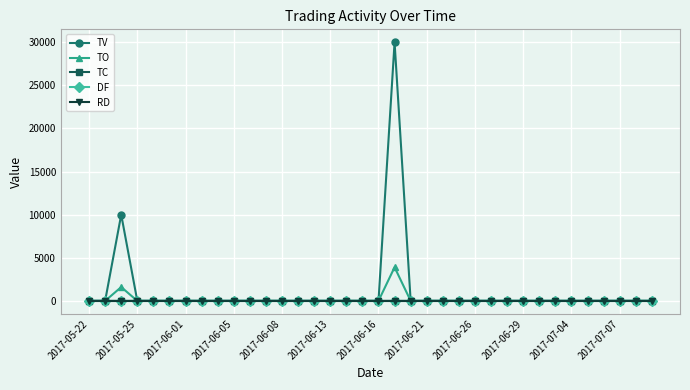

Is this an area chart (filled region under the line)?

No